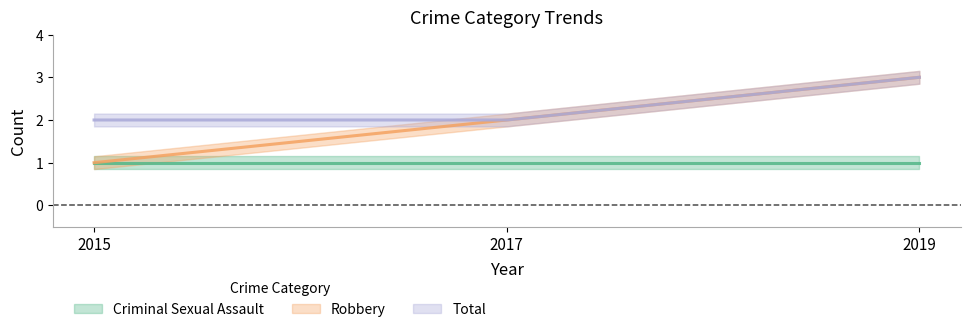

What is the difference between the maximum and minimum values in the Robbery series?

2